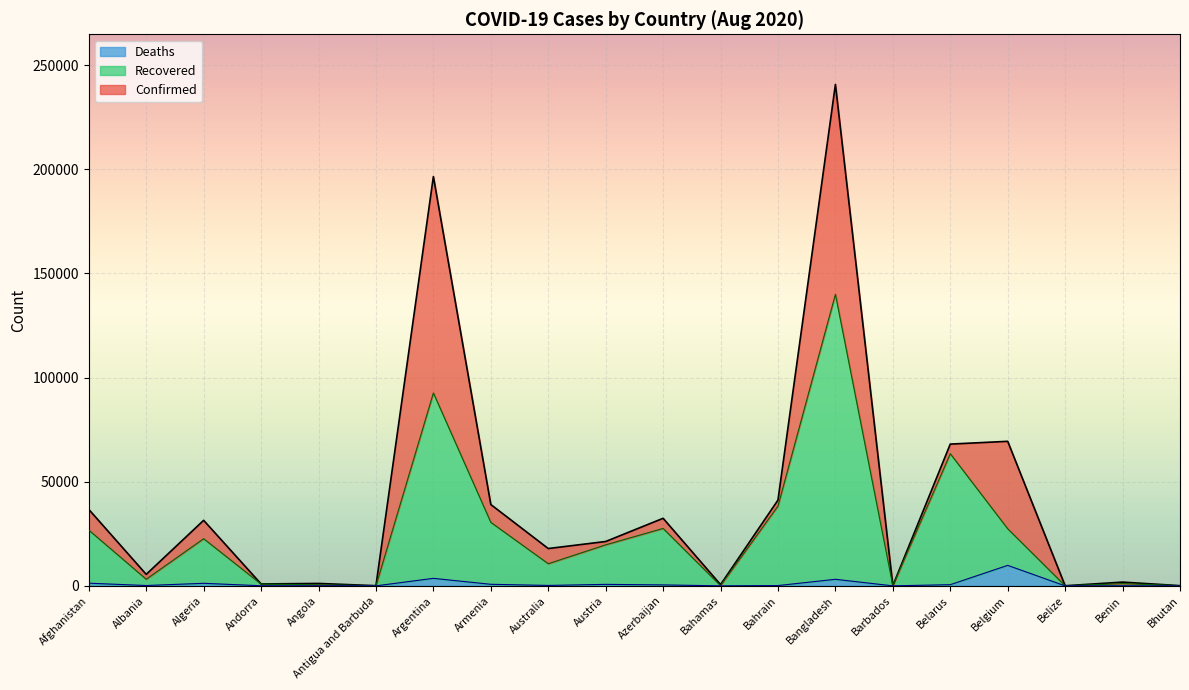

In Deaths, how many points are lower than both neighbors (excluding endpoints)?

7